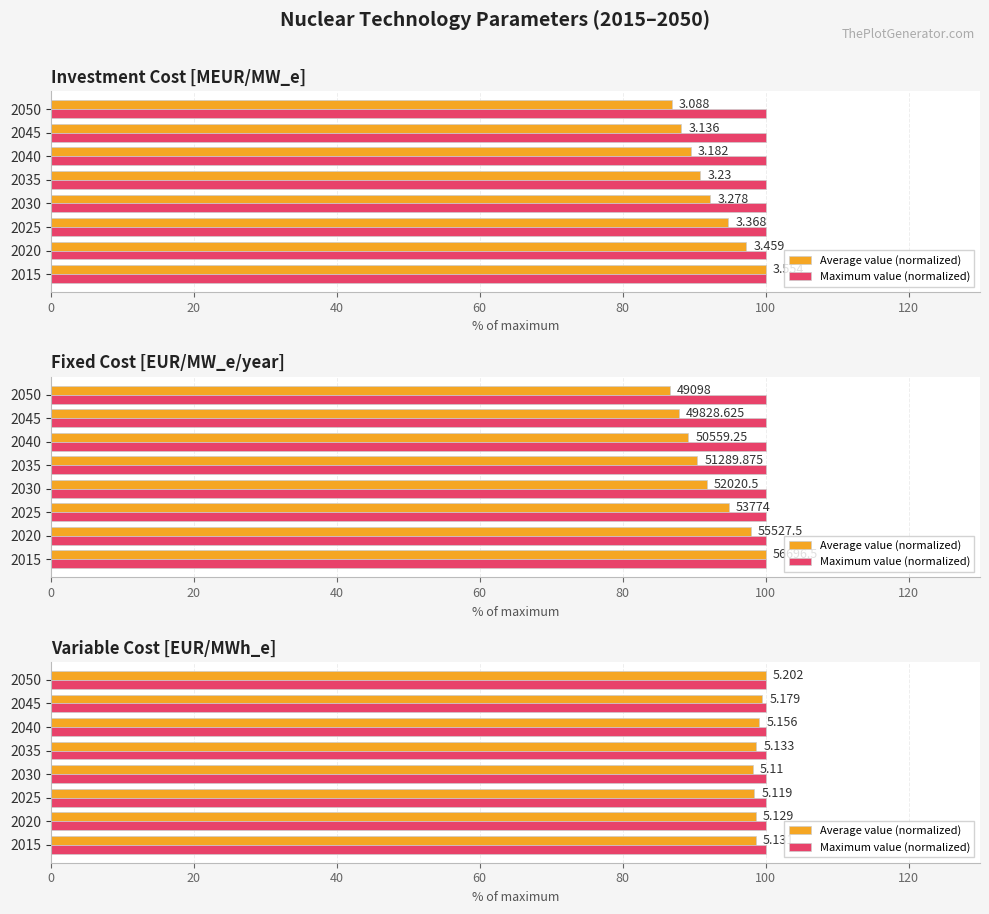

What is the value of the Average value (normalized) bar at the 1st from the left?

98.6